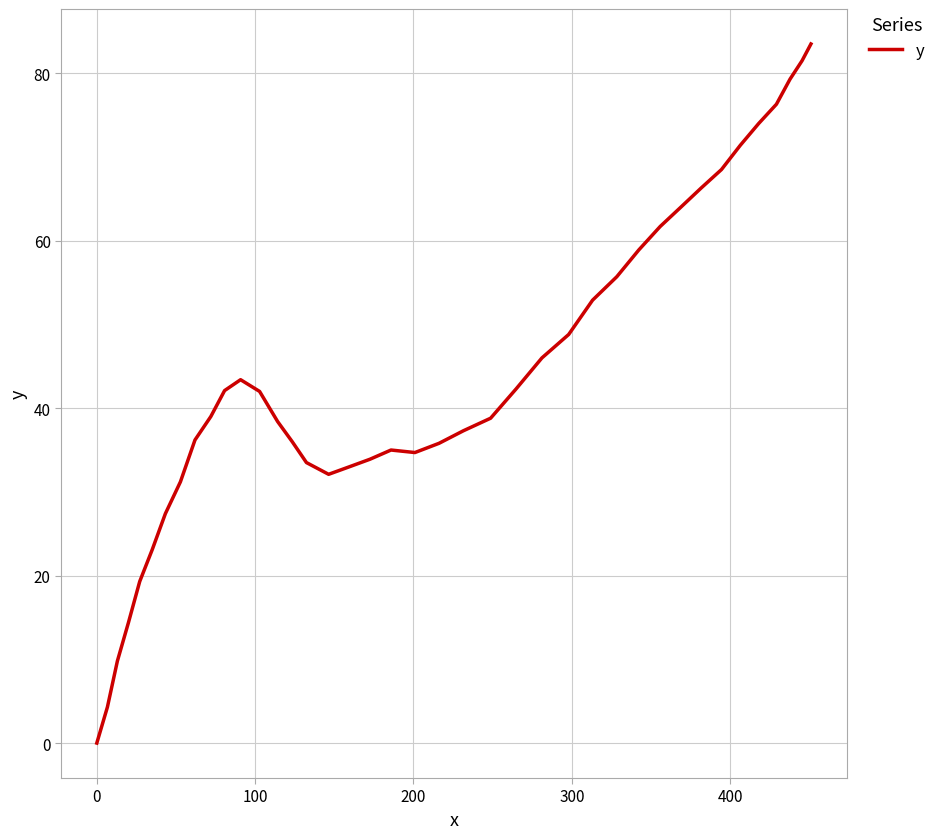

What is the difference between the maximum and minimum values?

83.5